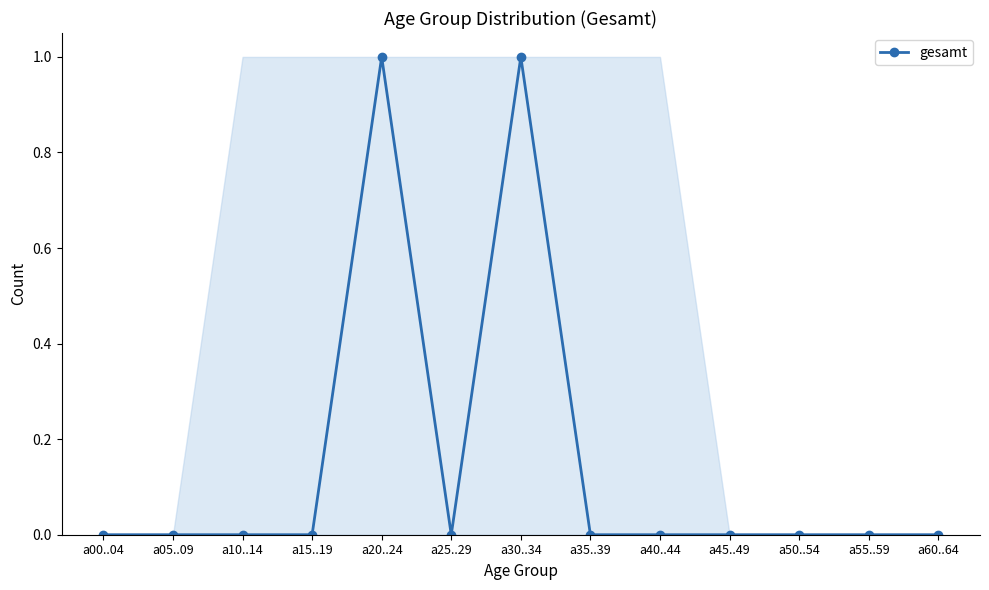

How many lines are shown in the chart?

1